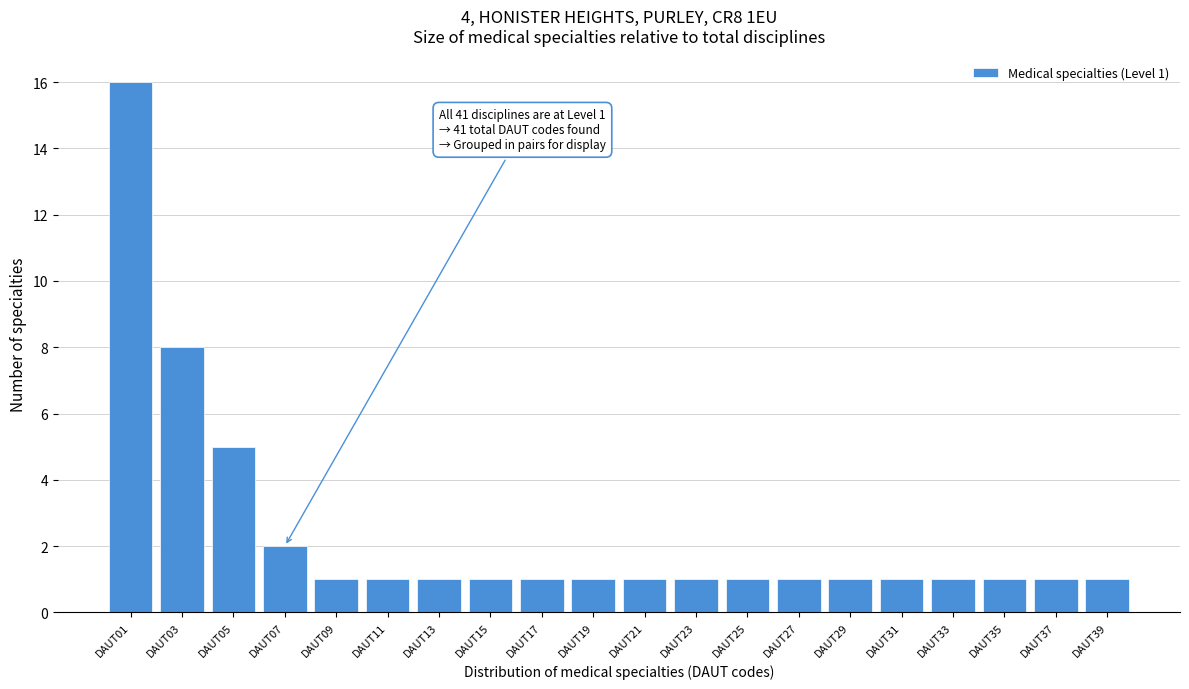

Reading right to left, what are all the values shown in this chart?

1	1	1	1	1	1	1	1	1	1	1	1	1	1	1	1	2	5	8	16